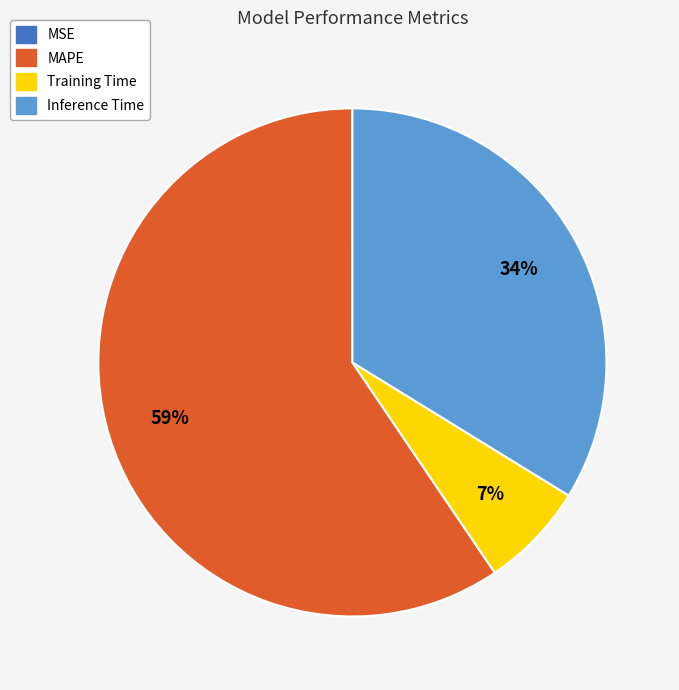

What is the largest slice in the pie chart?

MAPE